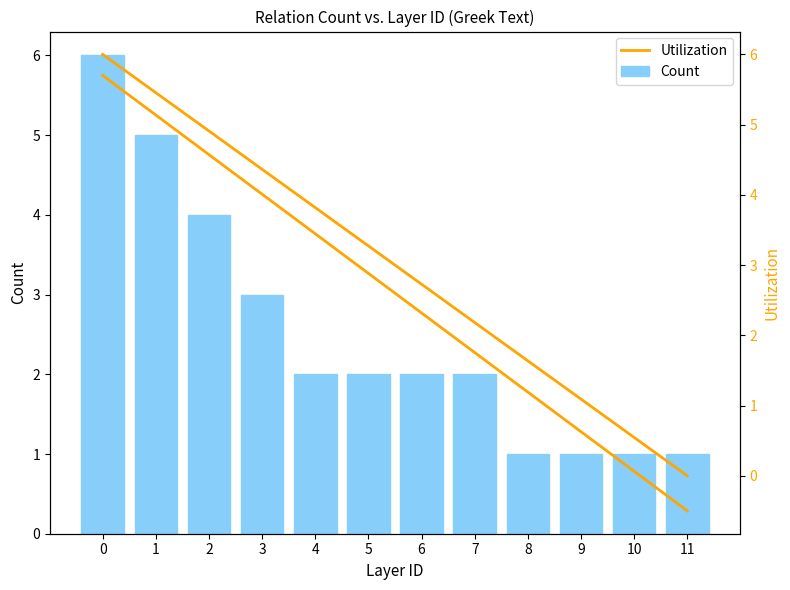

Reading right to left, list all the values displayed in this chart.

Count: 11=1.0	10=1.0	9=1.0	8=1.0	7=2.0	6=2.0	5=2.0	4=2.0	3=3.0	2=4.0	1=5.0	0=6.0
Utilization: 11=0.0	10=0.5	9=1.1	8=1.6	7=2.2	6=2.7	5=3.3	4=3.8	3=4.4	2=4.9	1=5.5	0=6.0